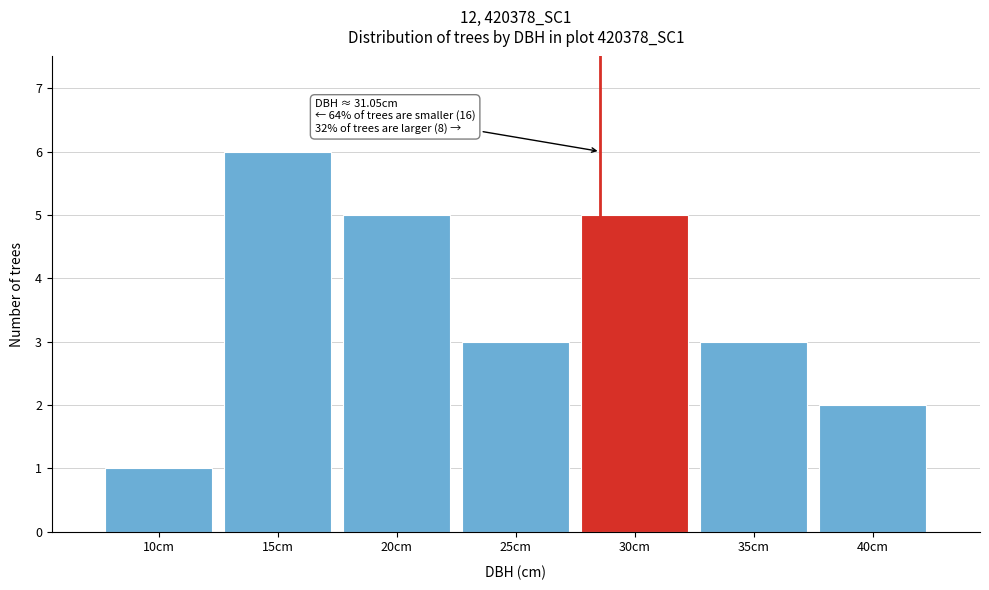

Reading left to right, list all the values displayed in this chart.

1	6	5	3	5	3	2